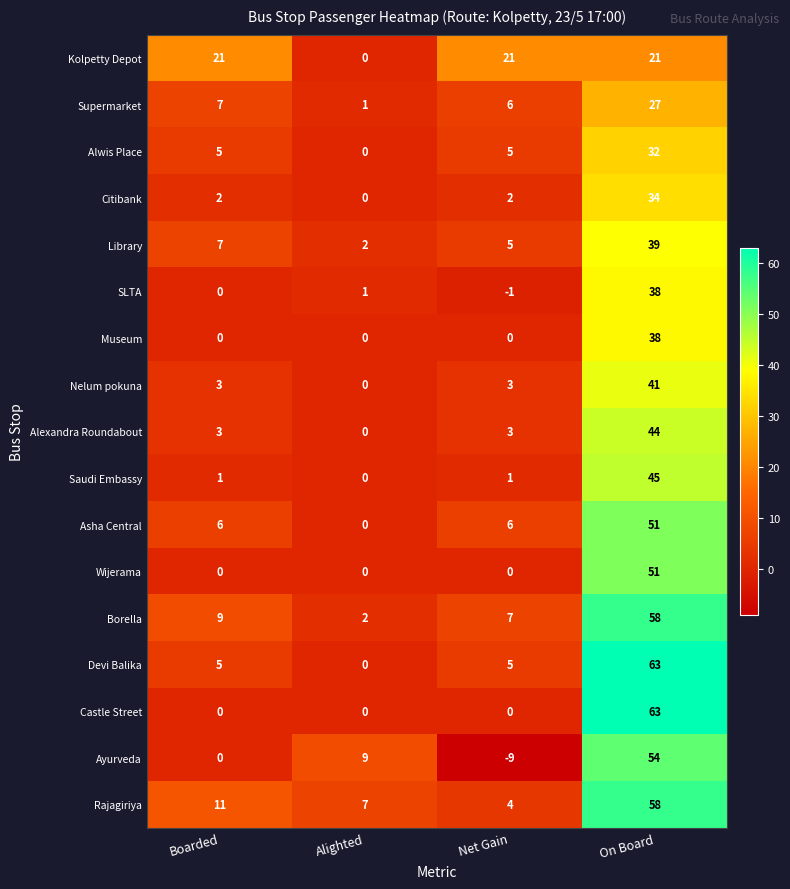

What is the spread (max minus min) of values at Net Gain?

30